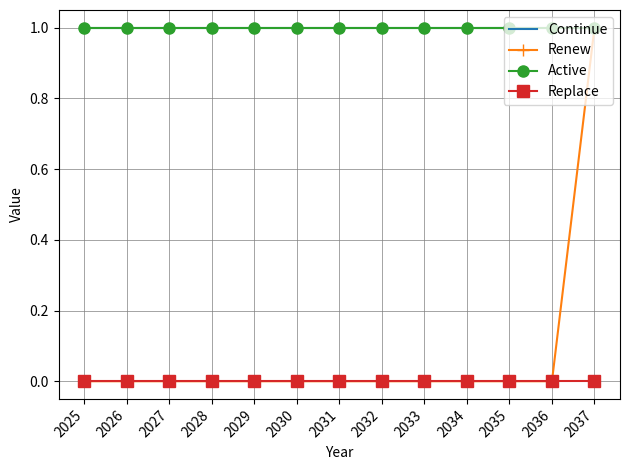

How many lines are shown in the chart?

4